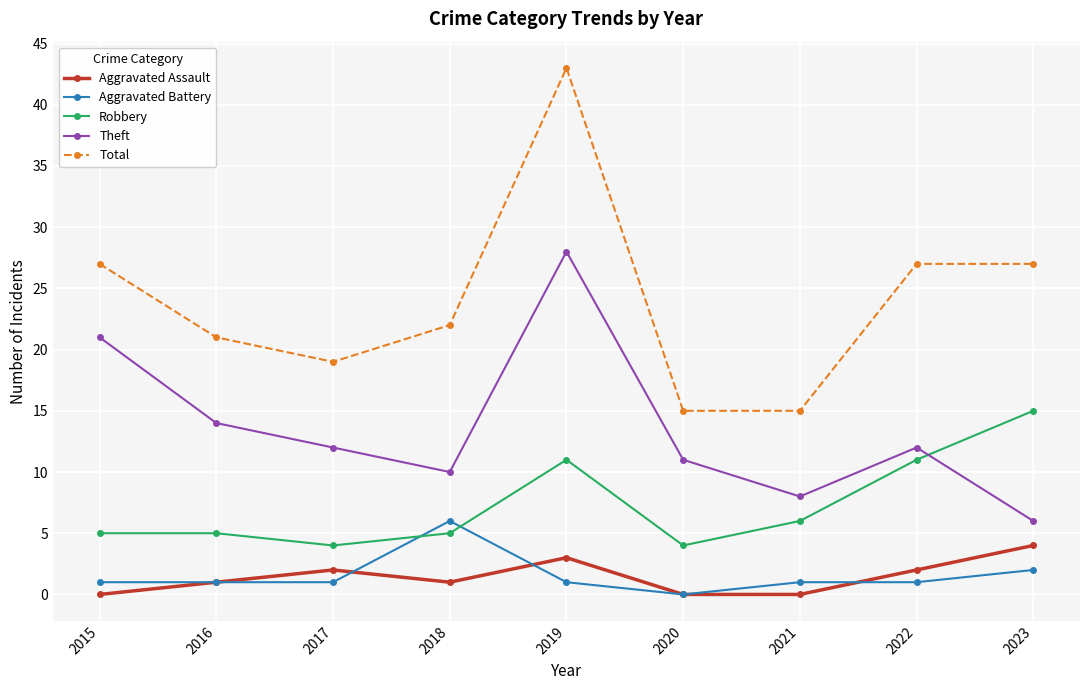

At which category is the sum across all series the highest?

2019